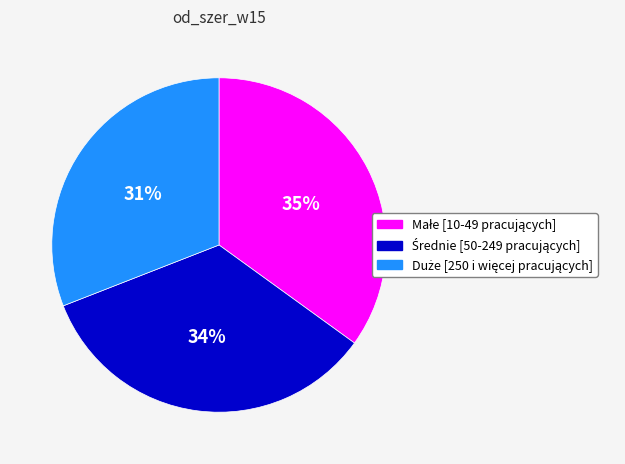

To the nearest percent, what is the difference between the largest and smallest slice percentages?

4%